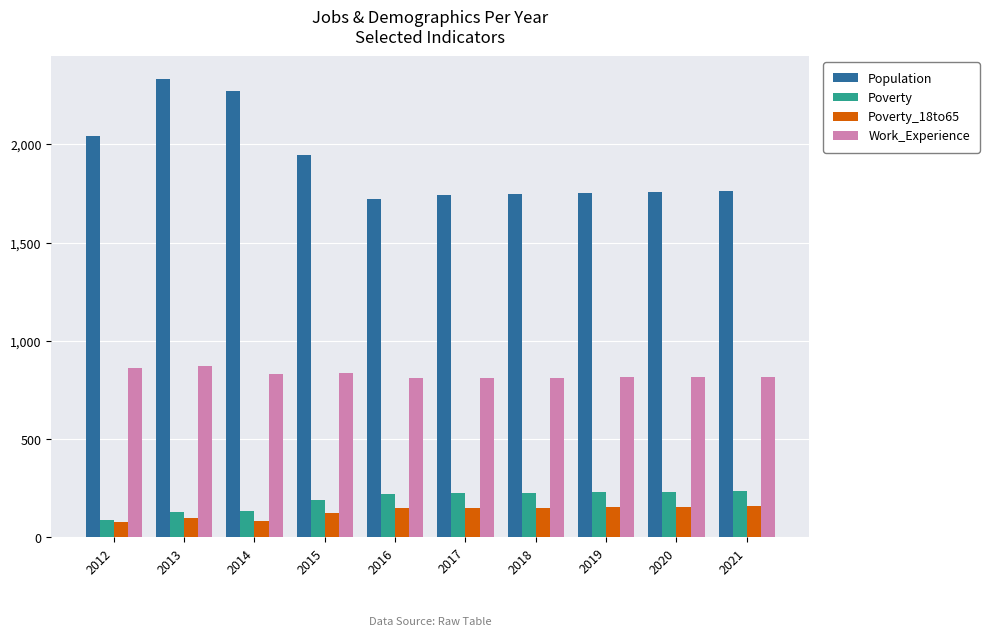

What are all the series names shown in the legend?

Population, Poverty, Poverty_18to65, Work_Experience